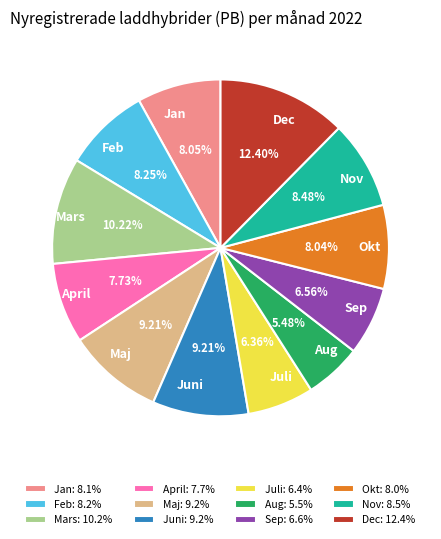

Is it true that Maj is 9% of the pie?

True